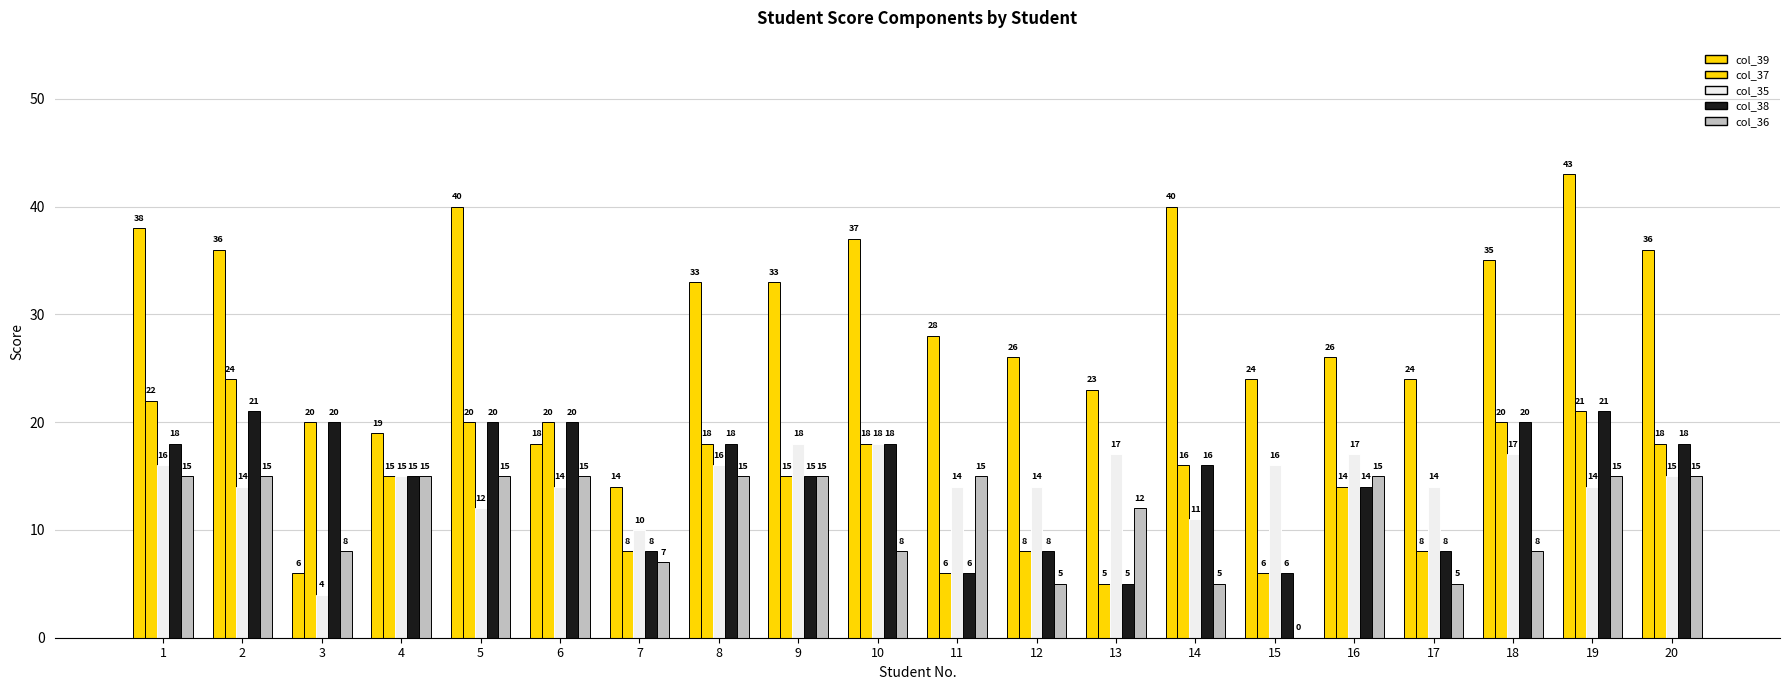

Does the chart contain stacked bars?

No